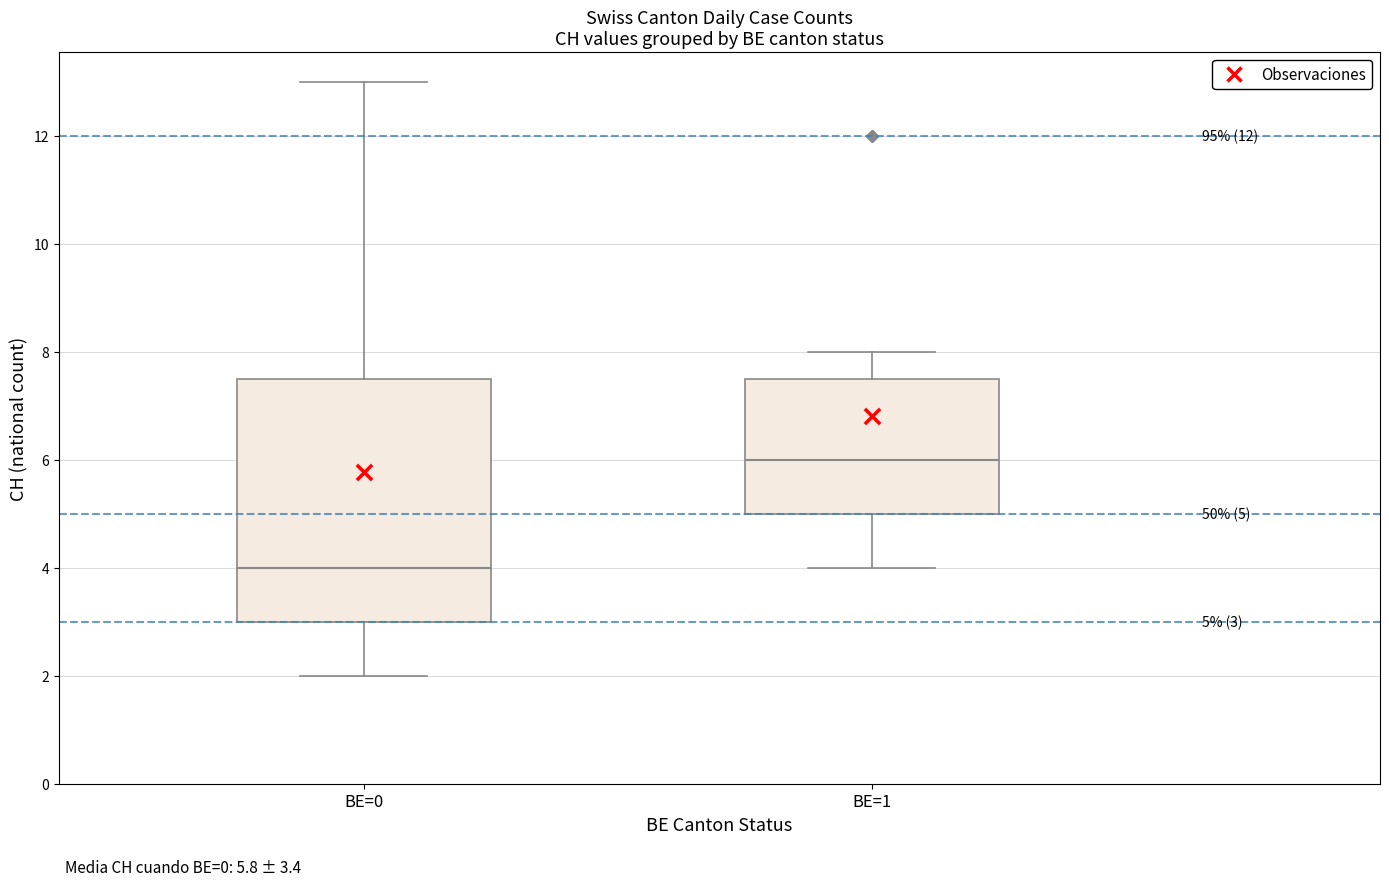

Which box's median line is the highest?

BE=1